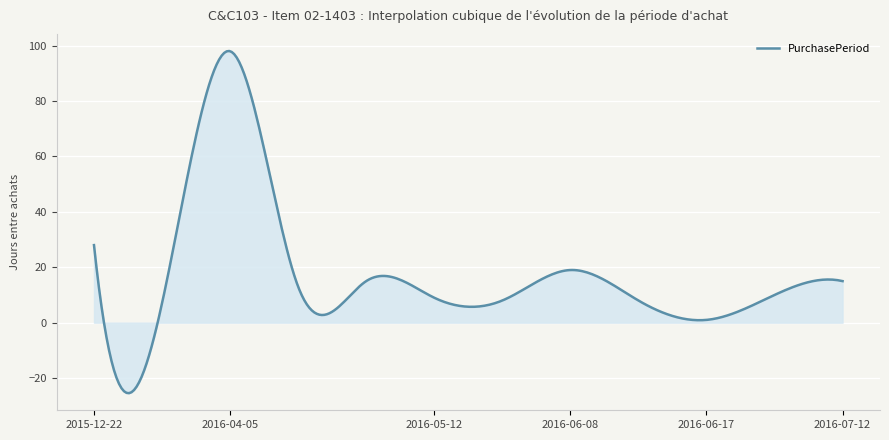

What is the difference between the maximum and minimum values?

123.5